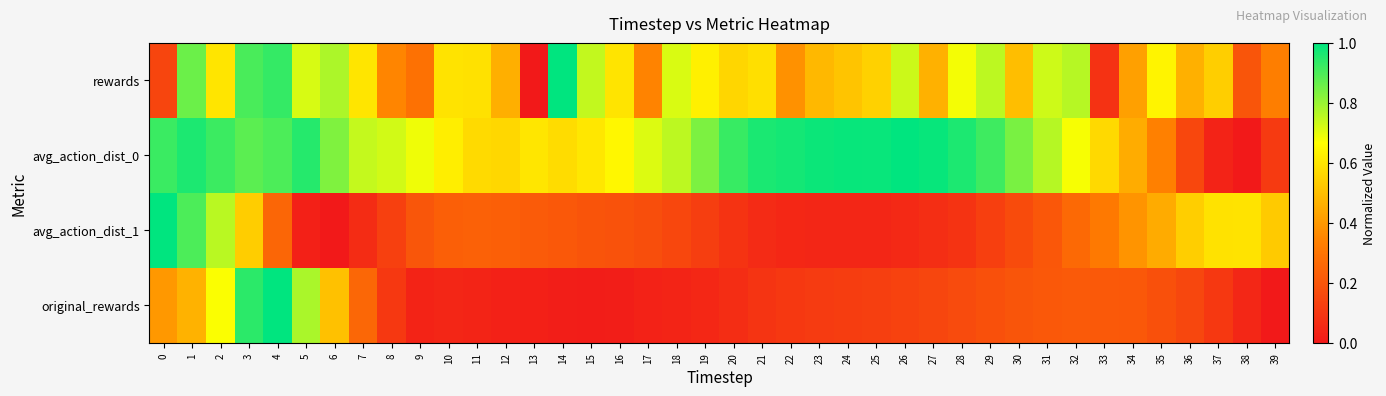

How many data points does each series have?

40